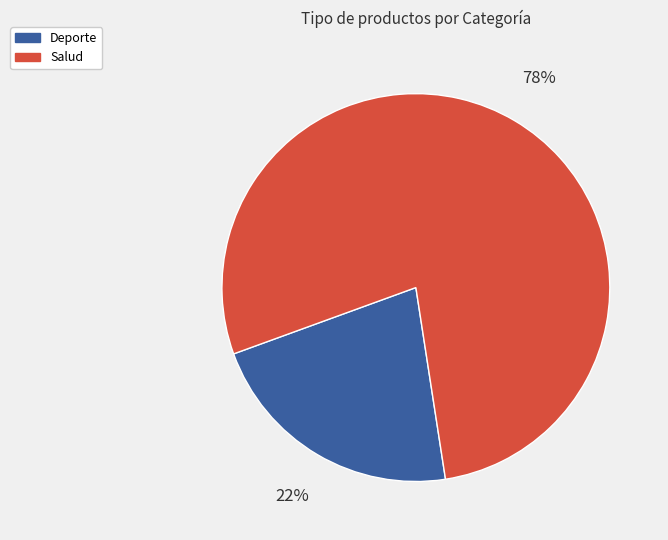

Does Deporte account for over 50% of the chart?

No